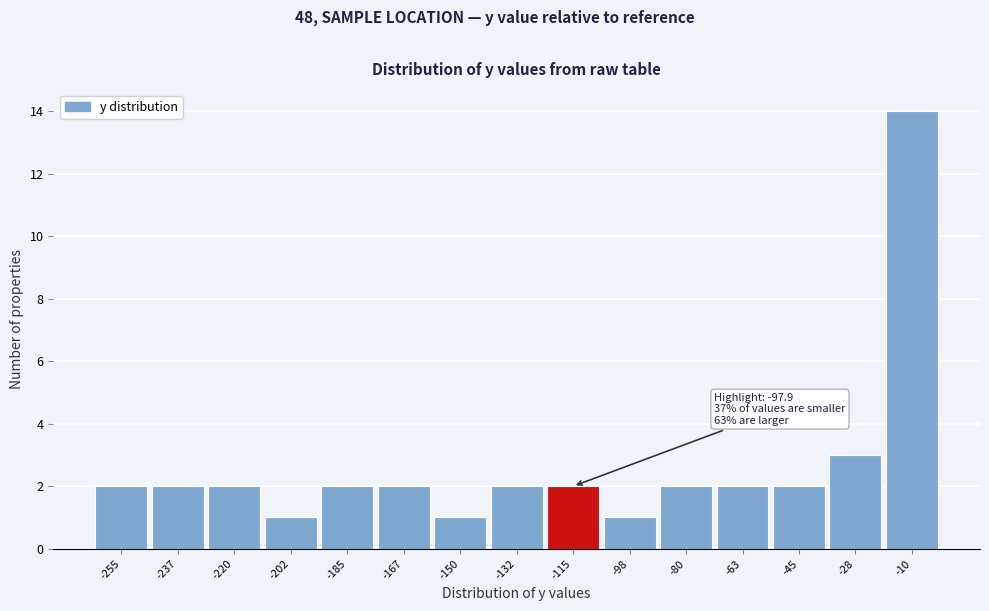

Reading left to right, transcribe all the data shown in this chart.

-255=2	-237=2	-220=2	-202=1	-185=2	-167=2	-150=1	-132=2	-115=2	-98=1	-80=2	-63=2	-45=2	-28=3	-10=14